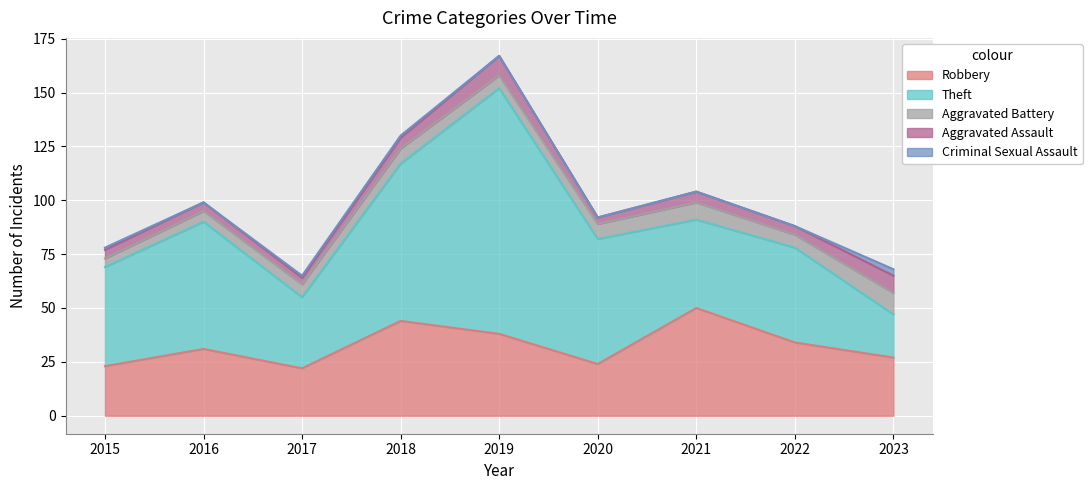

True or false: Aggravated Battery and Robbery cross at least once.

False